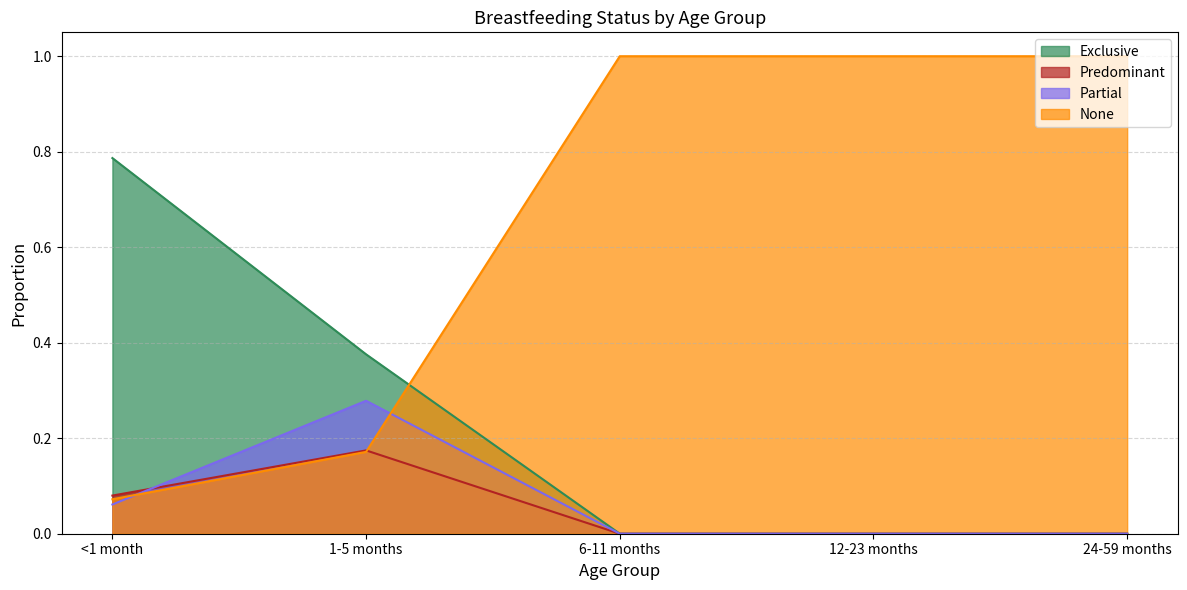

What are all the series names shown in the legend?

Exclusive, Predominant, Partial, None